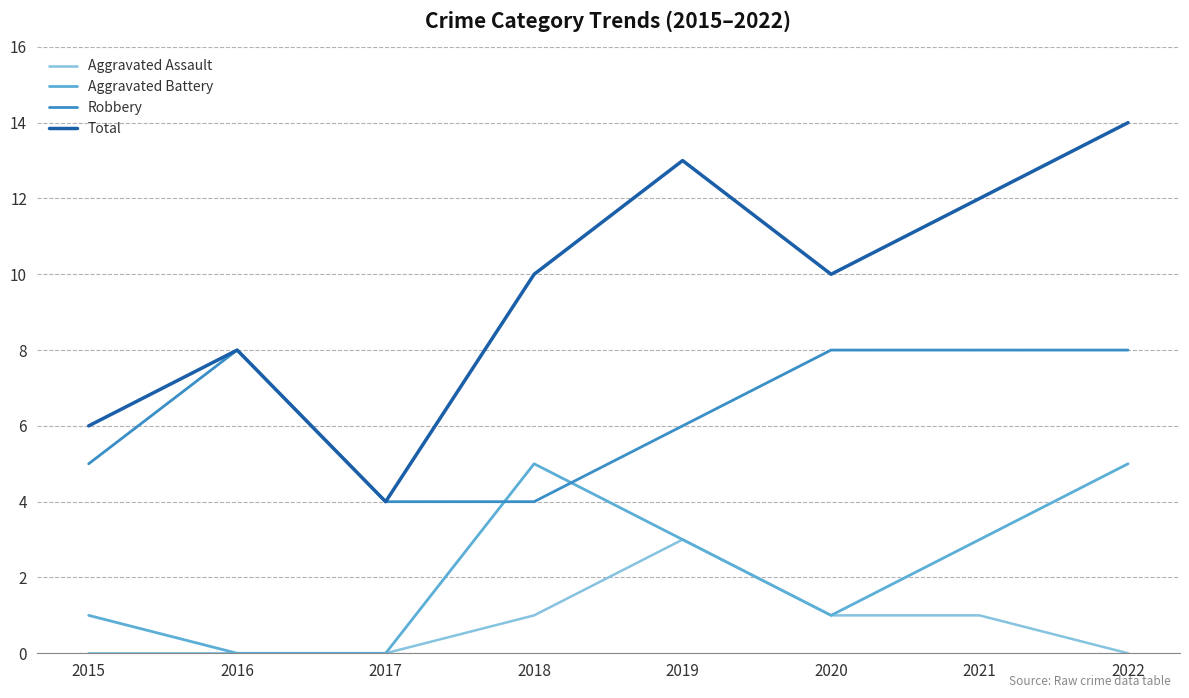

How many lines are shown in the chart?

4